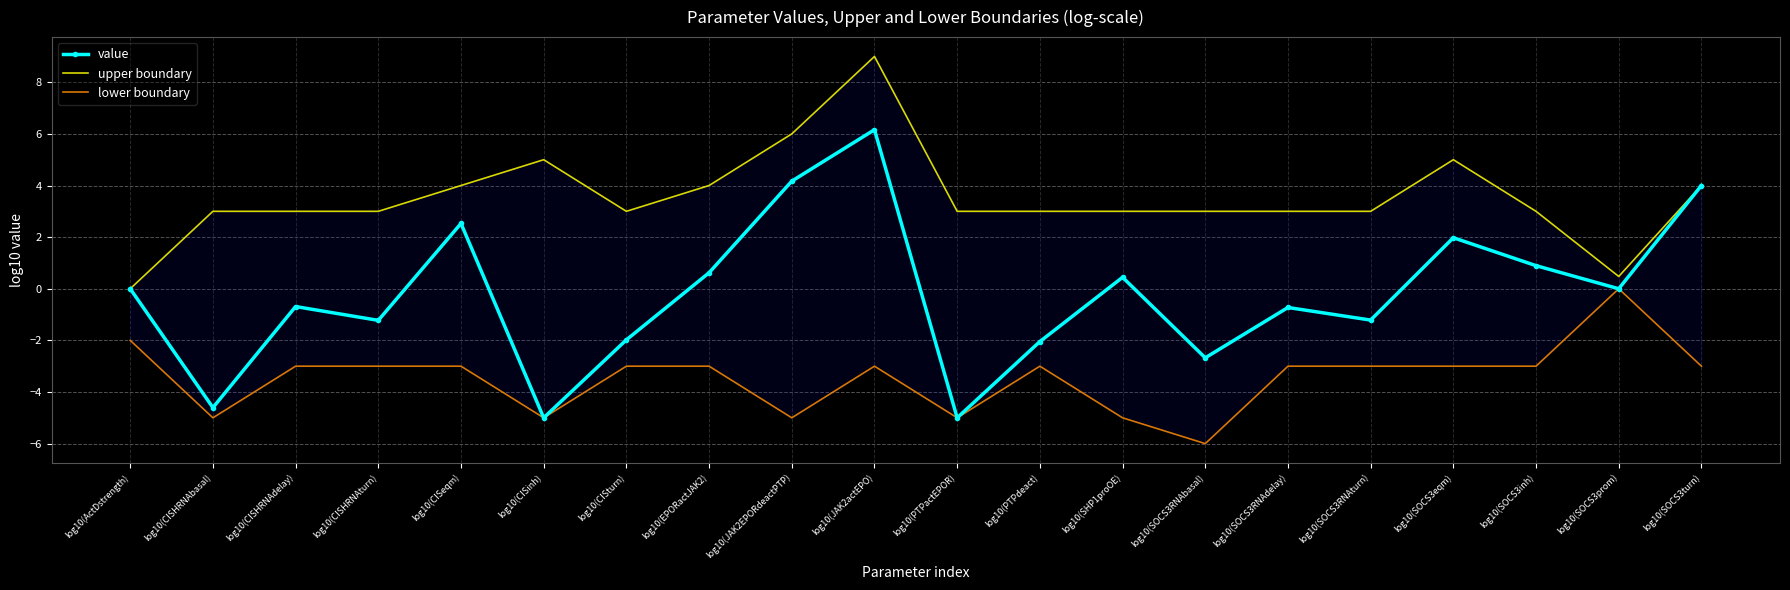

Reading left to right, list all the values displayed in this chart.

value: -0.0	-4.6	-0.7	-1.2	2.5	-5.0	-2.0	0.6	4.2	6.2	-5.0	-2.0	0.4	-2.7	-0.7	-1.2	2.0	0.9	0.0	4.0
upper boundary: 0.0	3.0	3.0	3.0	4.0	5.0	3.0	4.0	6.0	9.0	3.0	3.0	3.0	3.0	3.0	3.0	5.0	3.0	0.5	4.0
lower boundary: -2.0	-5.0	-3.0	-3.0	-3.0	-5.0	-3.0	-3.0	-5.0	-3.0	-5.0	-3.0	-5.0	-6.0	-3.0	-3.0	-3.0	-3.0	0.0	-3.0